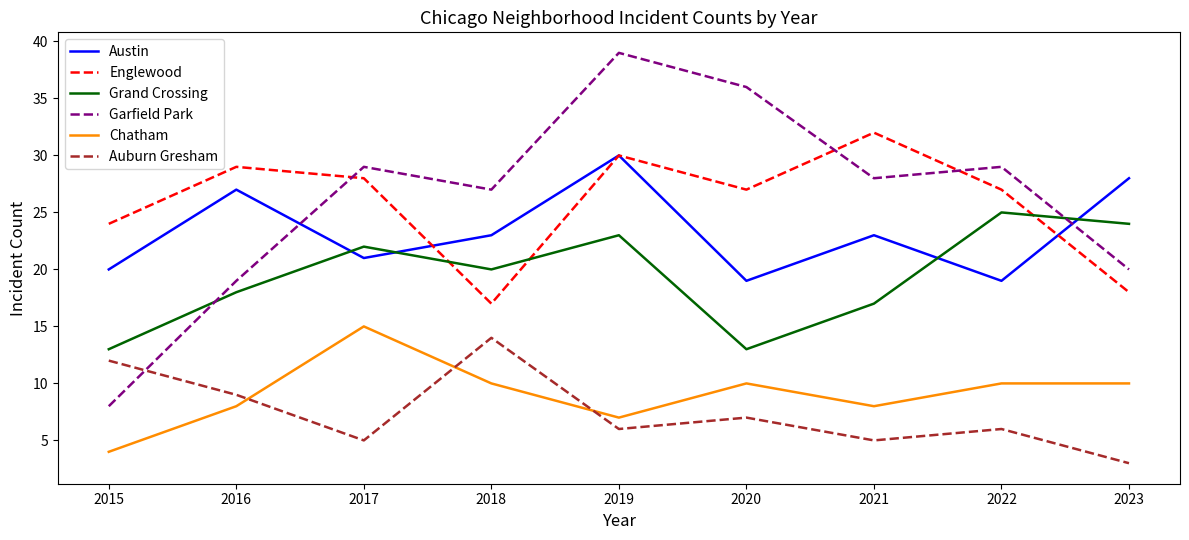

True or false: Englewood has a value of 18 at 2023.

True